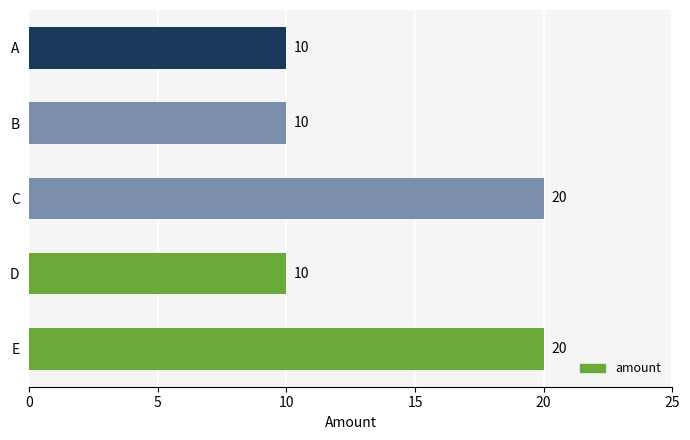

True or false: the data shows 20 at C.

True